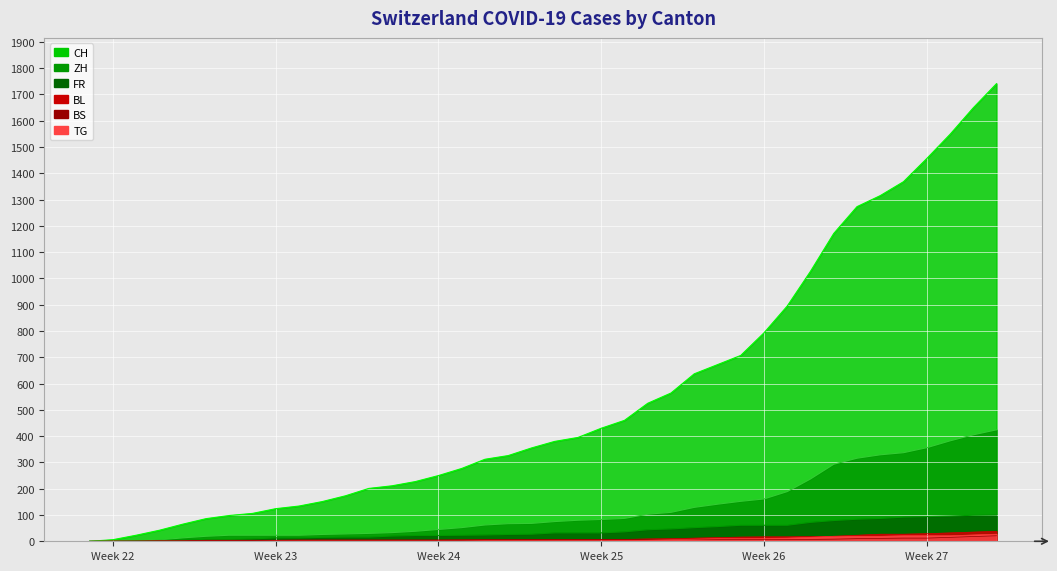

At how many categories does at least one series exceed 1225?

7